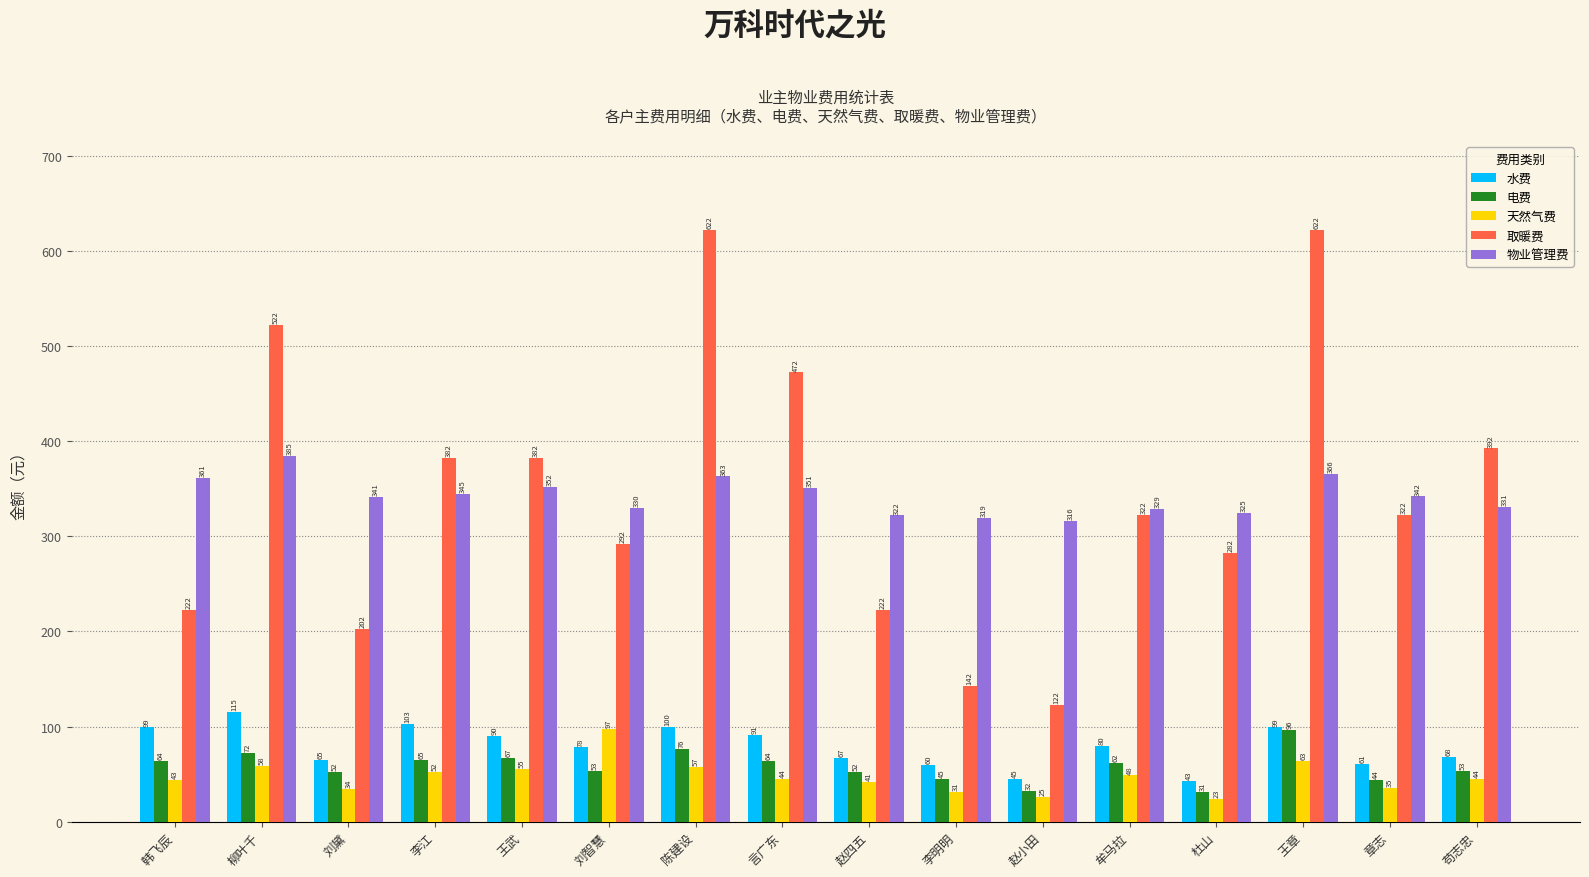

At how many categories does at least one series exceed 26?

16